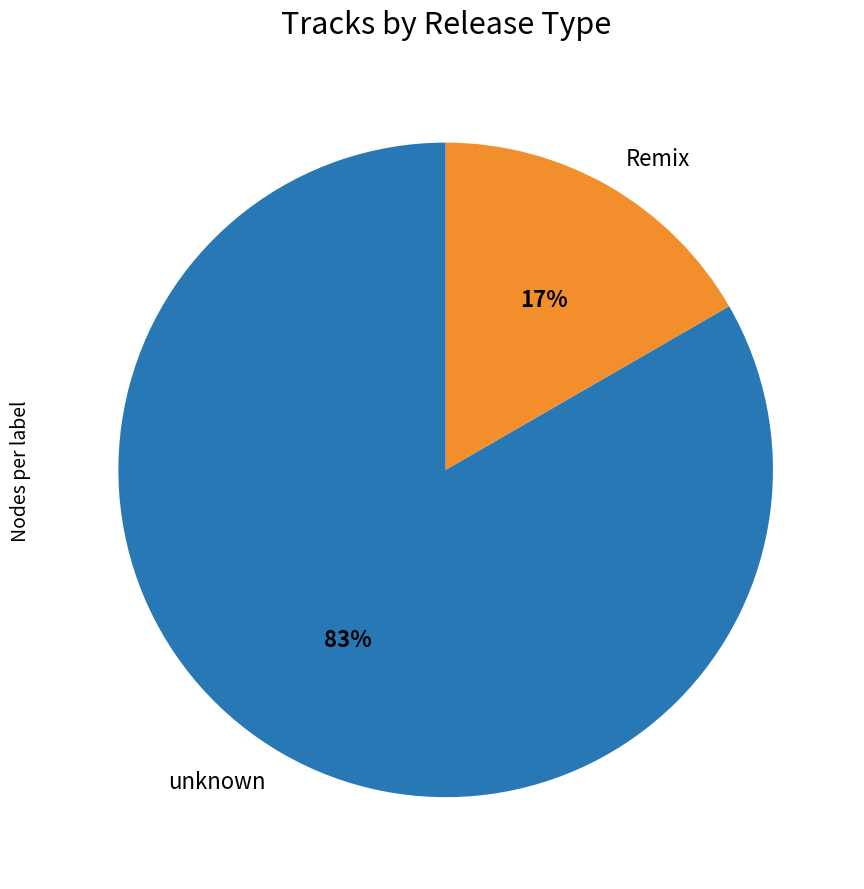

Is the sum of unknown and Remix greater than half?

Yes